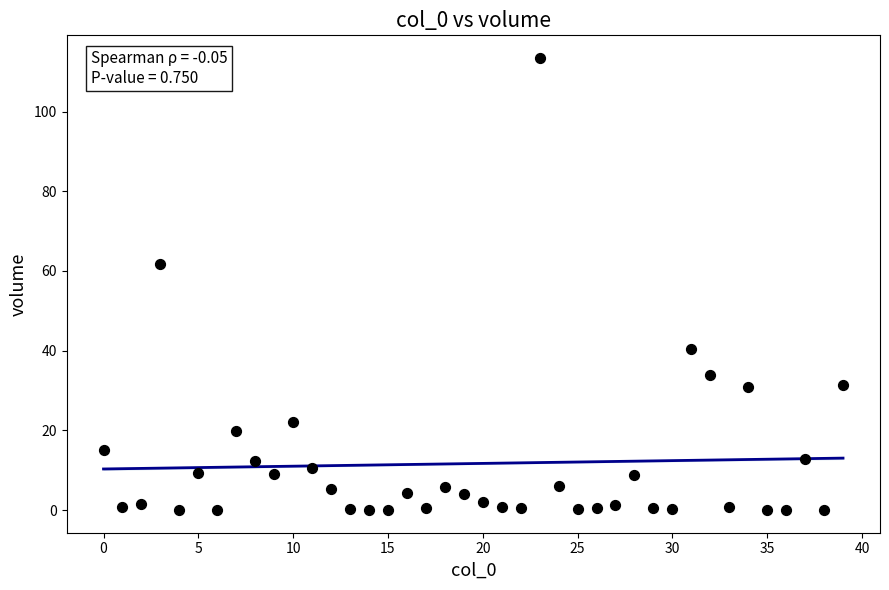

What Y value in the scatter plot is closest to 56?

61.7